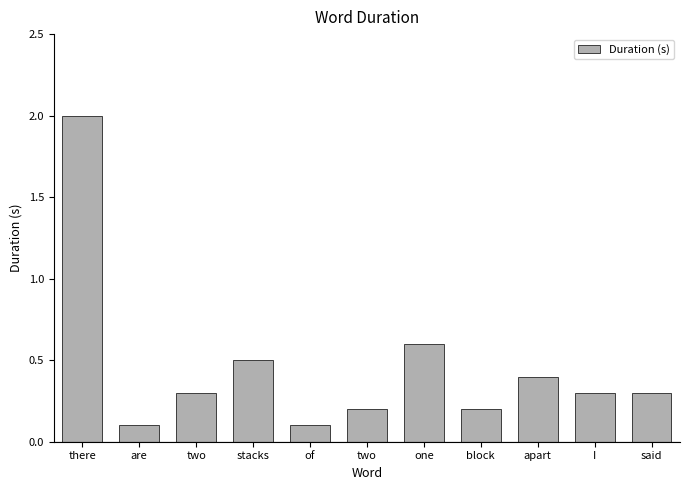

What is the label of the 3rd bar from the left?

two